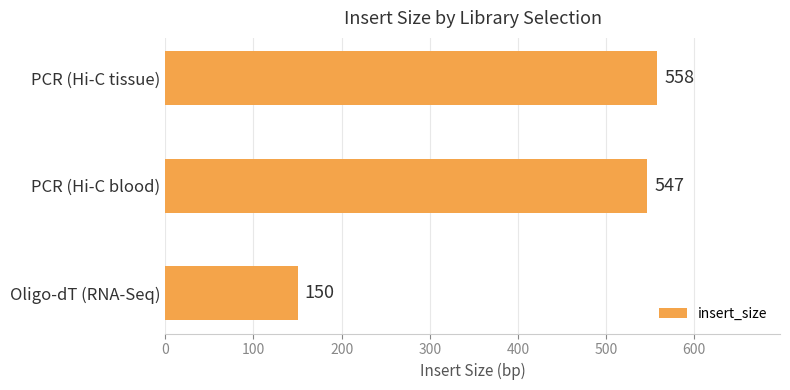

At which label is the value closest to 354?

PCR (Hi-C blood)